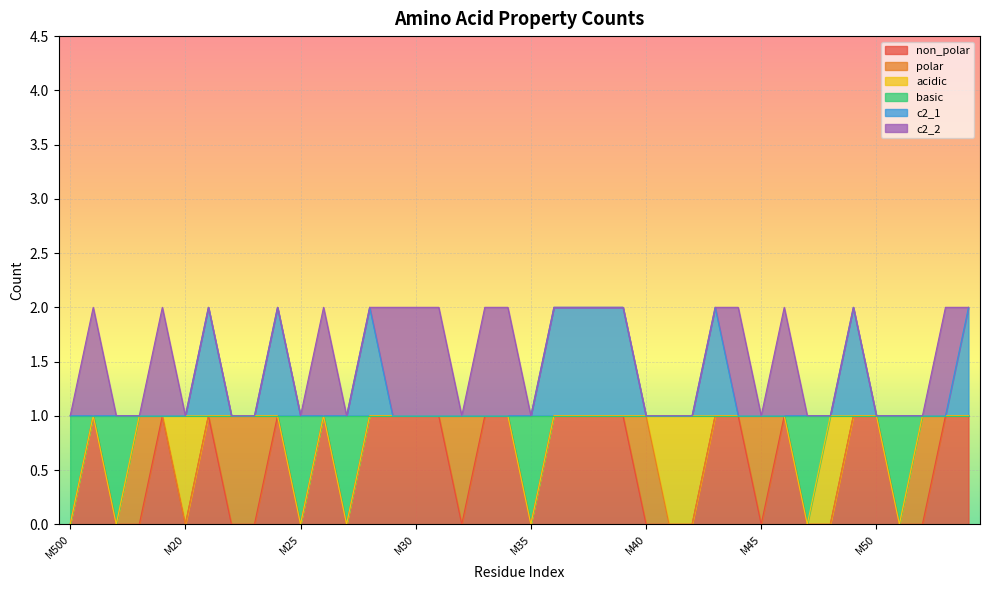

Which series changed the most between M28 and M43?

non_polar